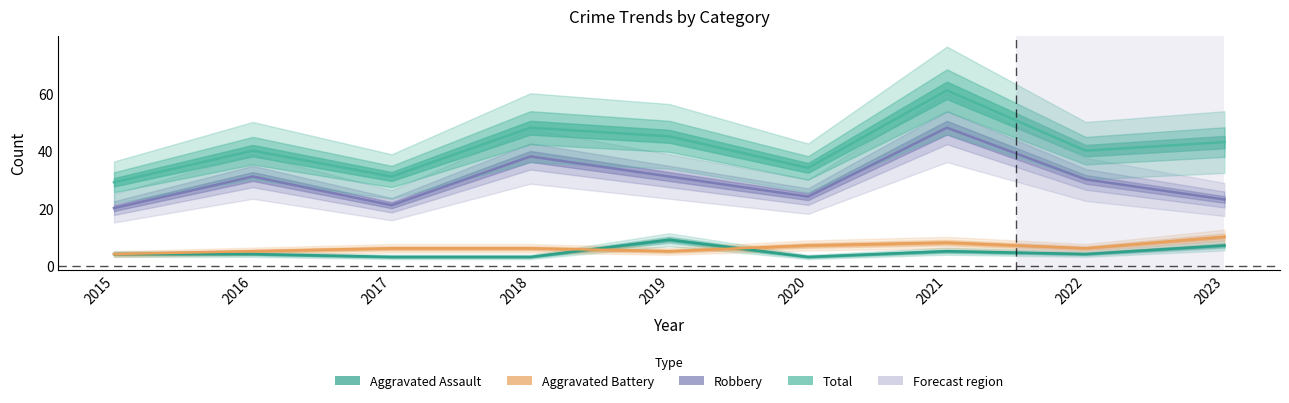

True or false: Total has a value of 45 at 2019.

True